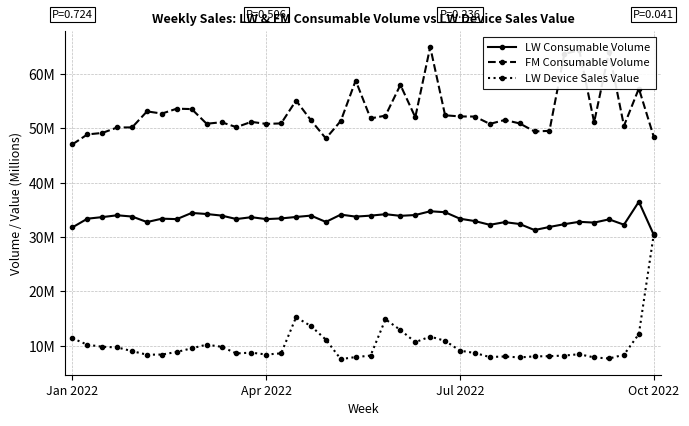

What is the sum of all FM Consumable Volume values?

2116.9